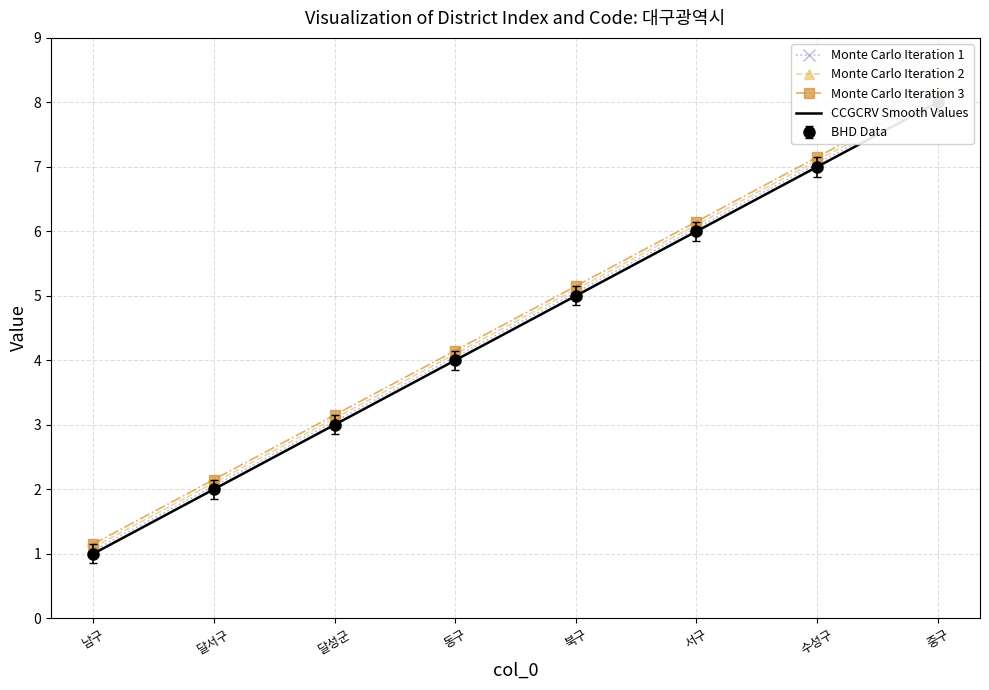

What is the sum of the Monte Carlo Iteration 3 values at 남구 and 동구?

5.3